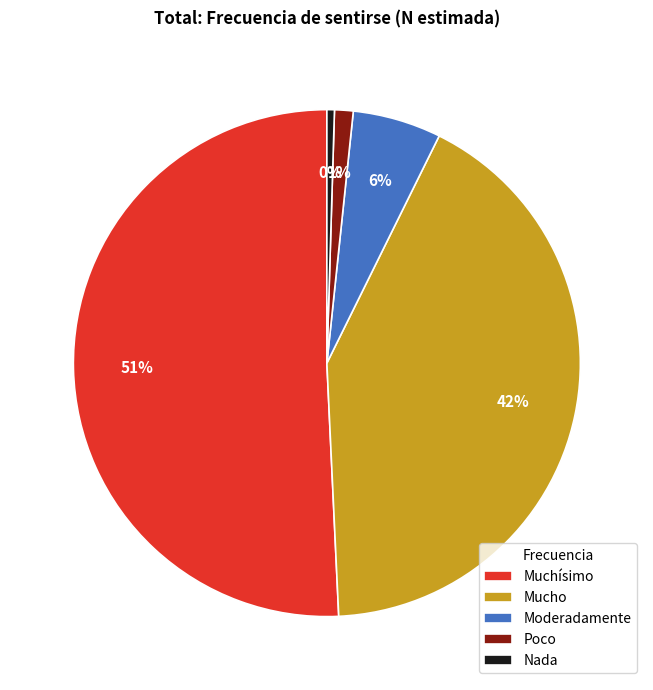

Is there any slice that represents more than half of the pie?

Yes